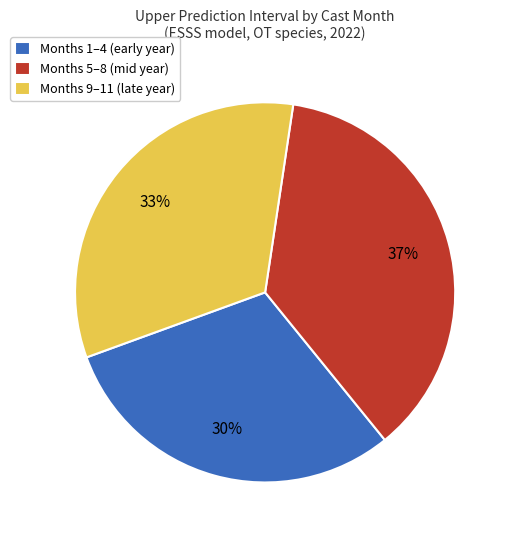

Which category has the biggest portion of the pie?

Months 5–8 (mid year)